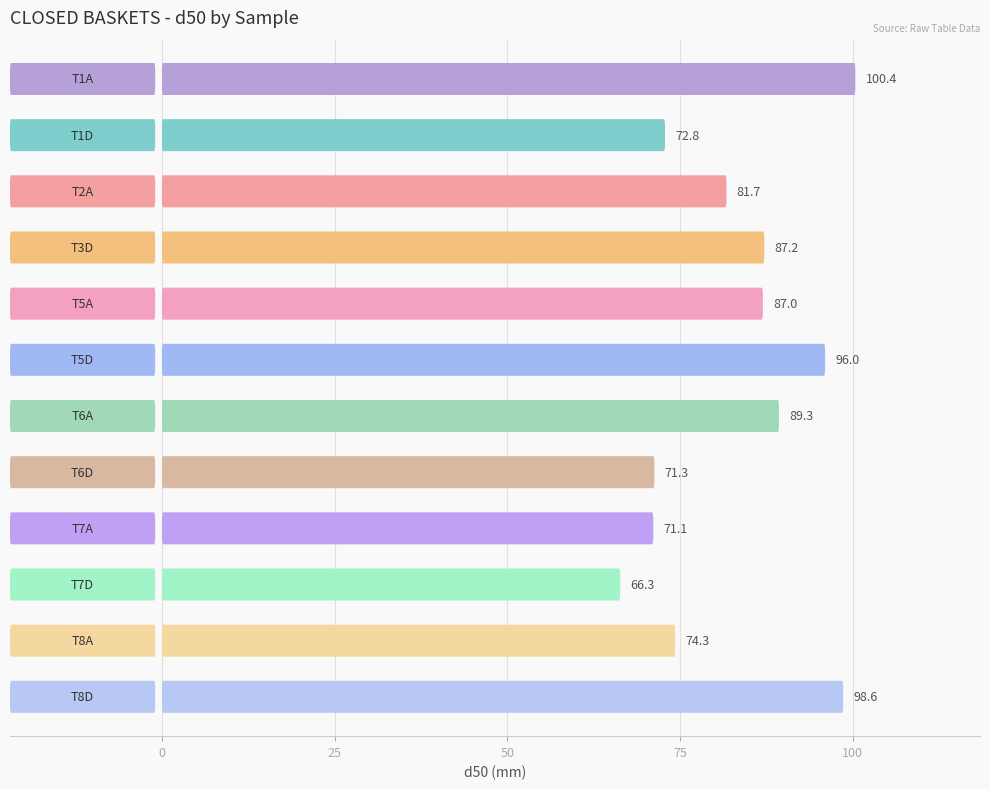

What is the label of the 4th bar from the left?

T3D